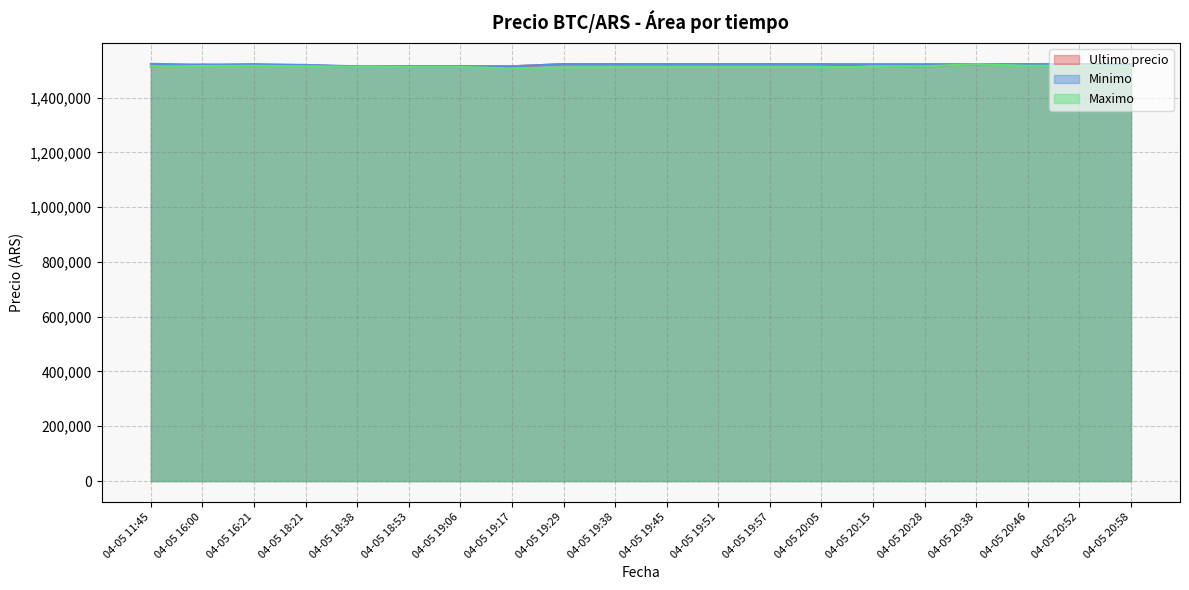

Does the chart display data point markers on the line(s)?

No